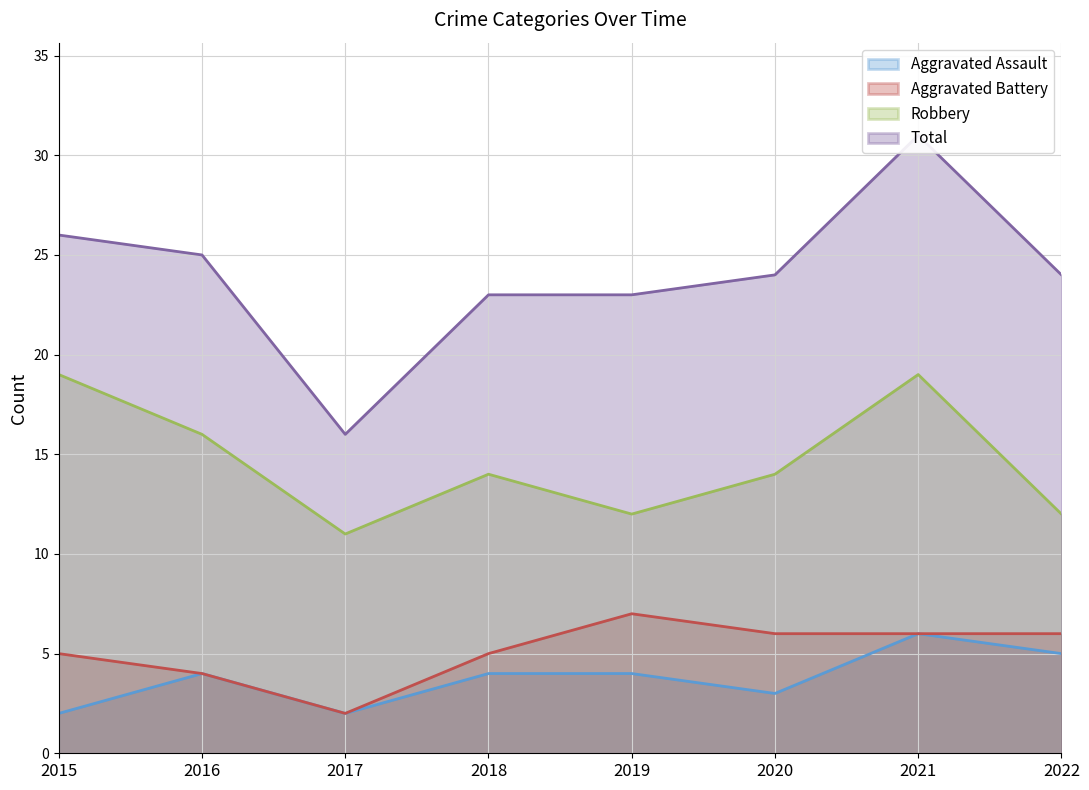

What is the minimum value shown in the chart?

2